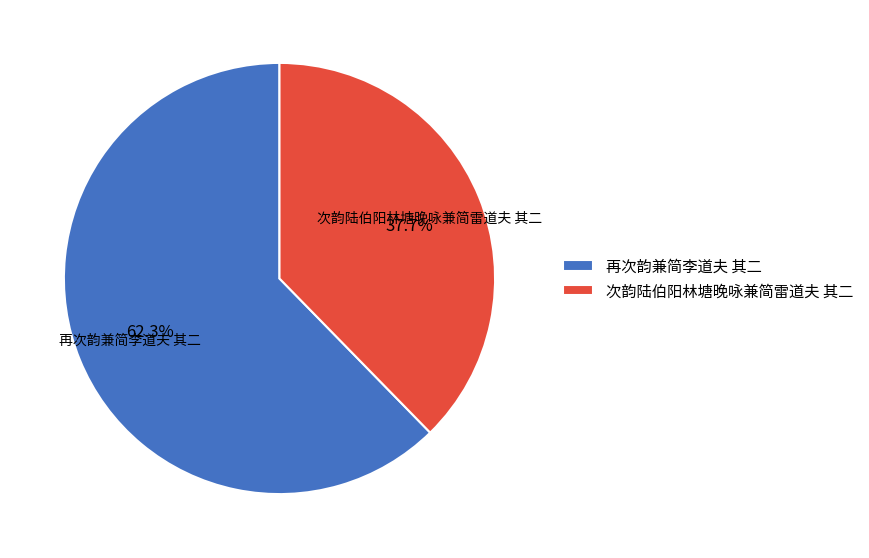

Which category has the biggest portion of the pie?

再次韵兼简李道夫 其二